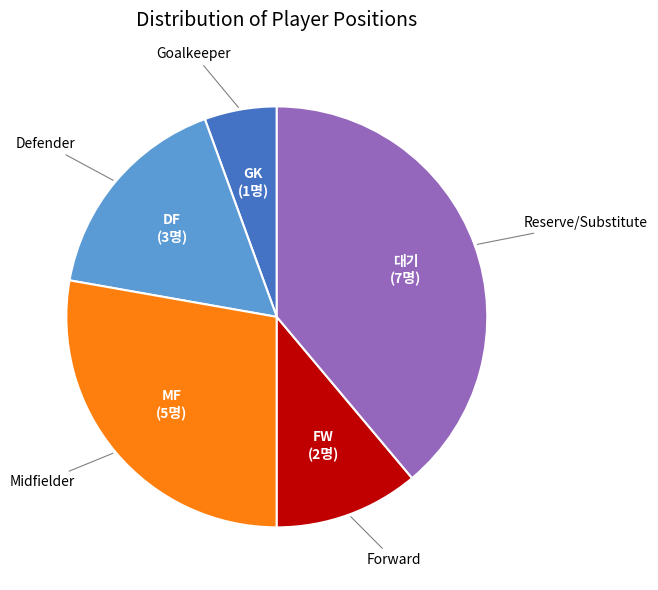

Is there a majority slice in this chart?

No